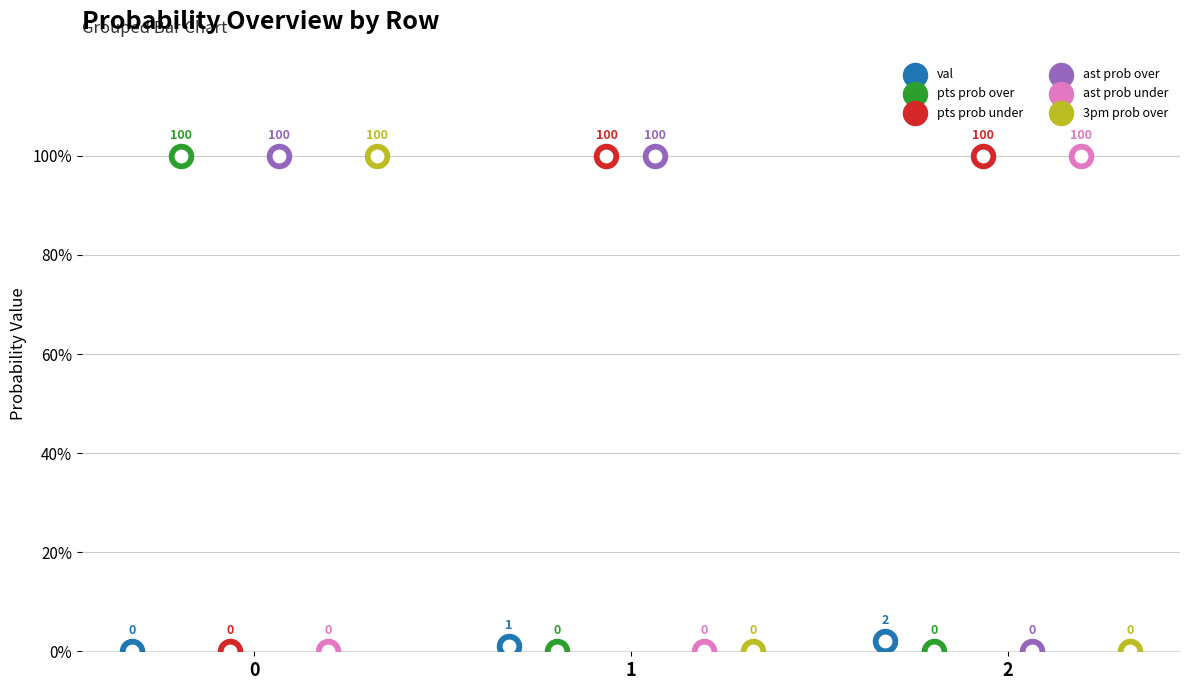

What are all the series names shown in the legend?

val, pts prob over, pts prob under, ast prob over, ast prob under, 3pm prob over